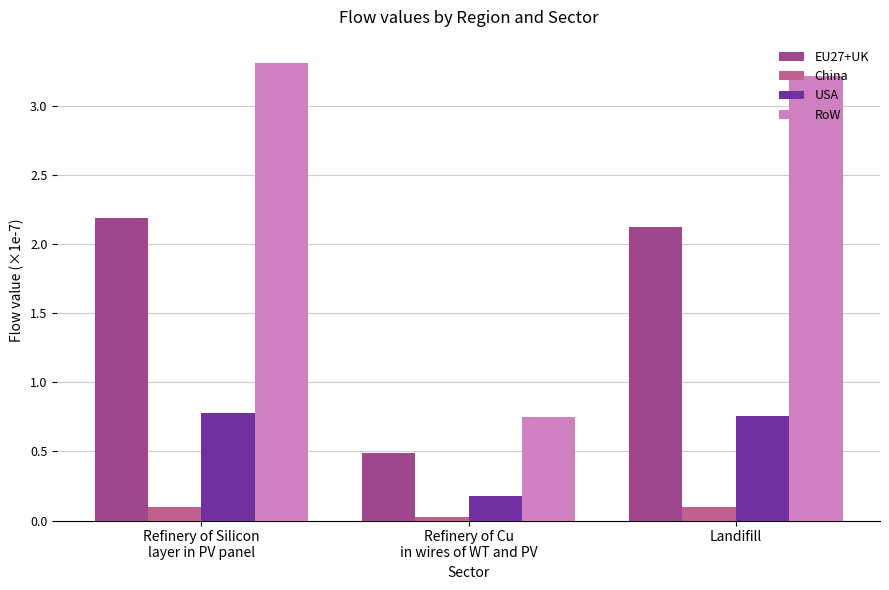

What is the approximate value of RoW at Refinery of Silicon
layer in PV panel?

3.3